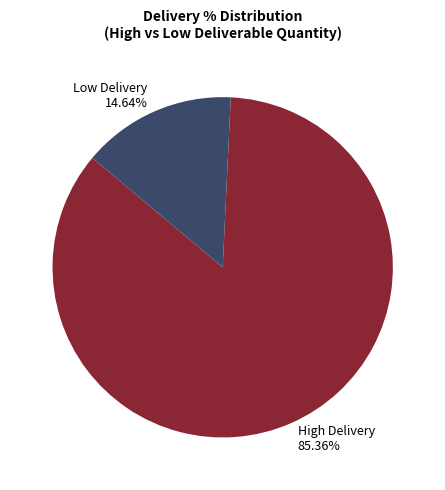

Is there any slice that represents more than half of the pie?

Yes